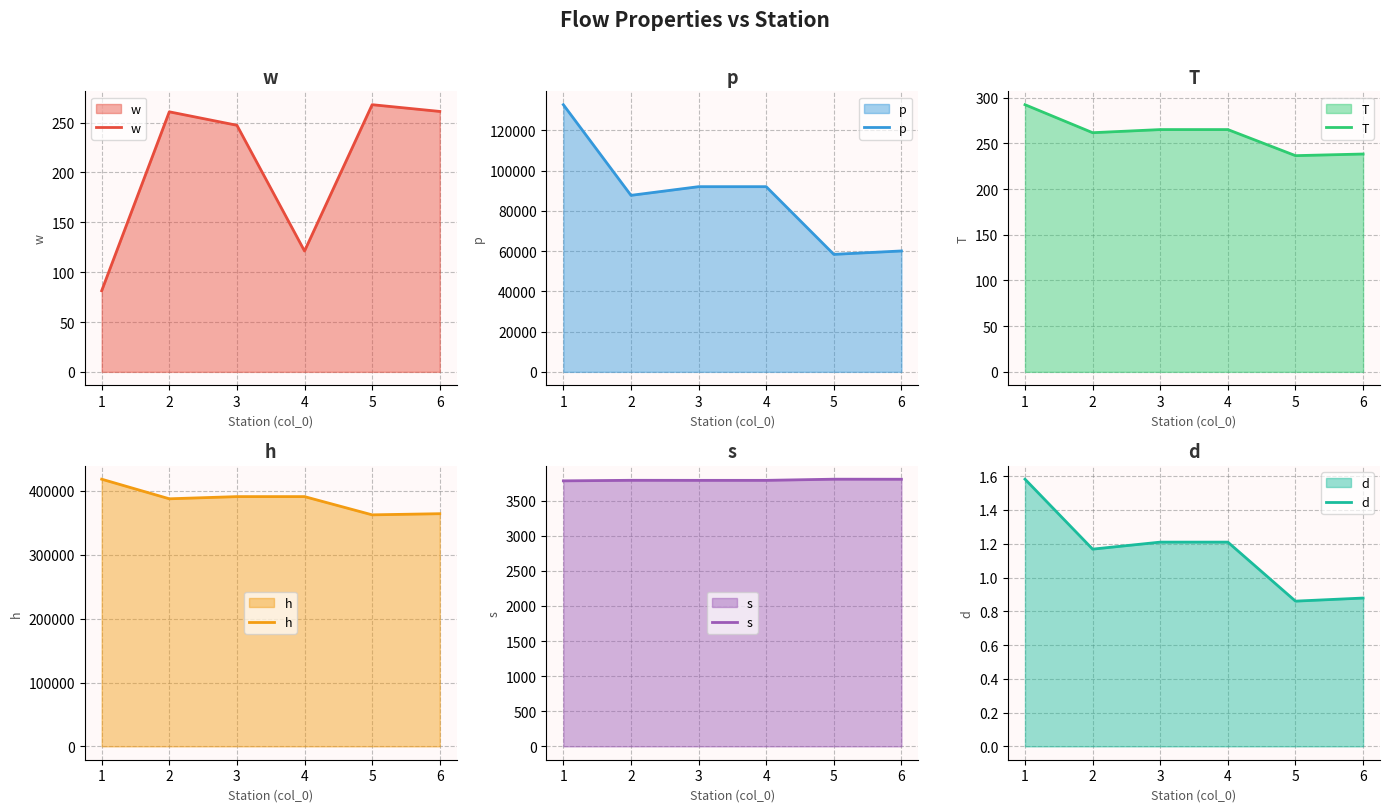

Which category has the highest value across all series?

1